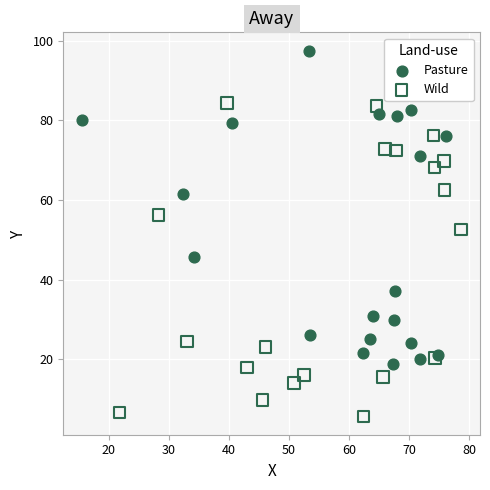

Which series contains the highest Y value?

Pasture